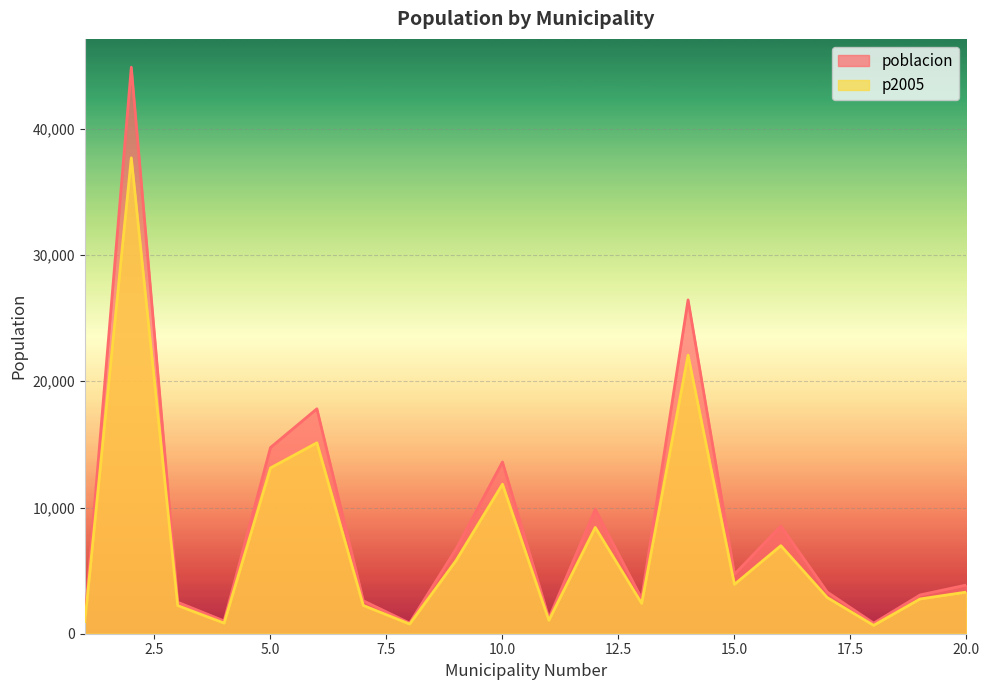

What is the value of the poblacion point at the 16th from the left?

8531